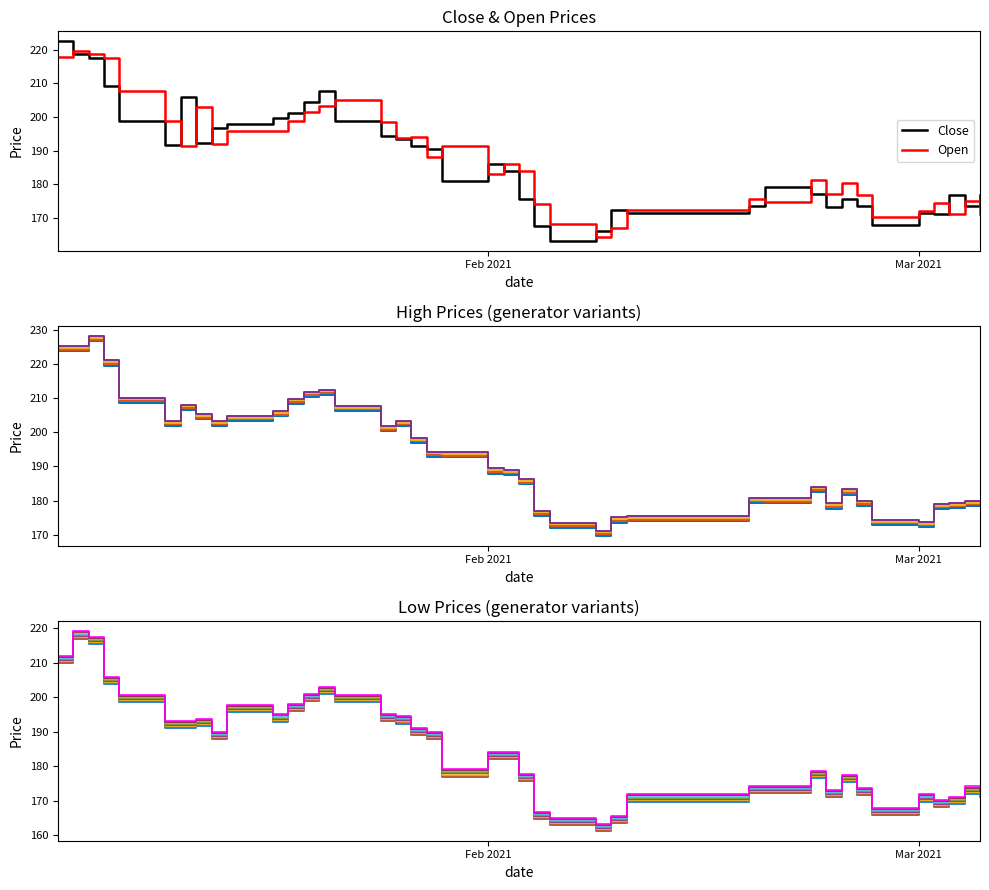

Which series has the widest spread of values?

close